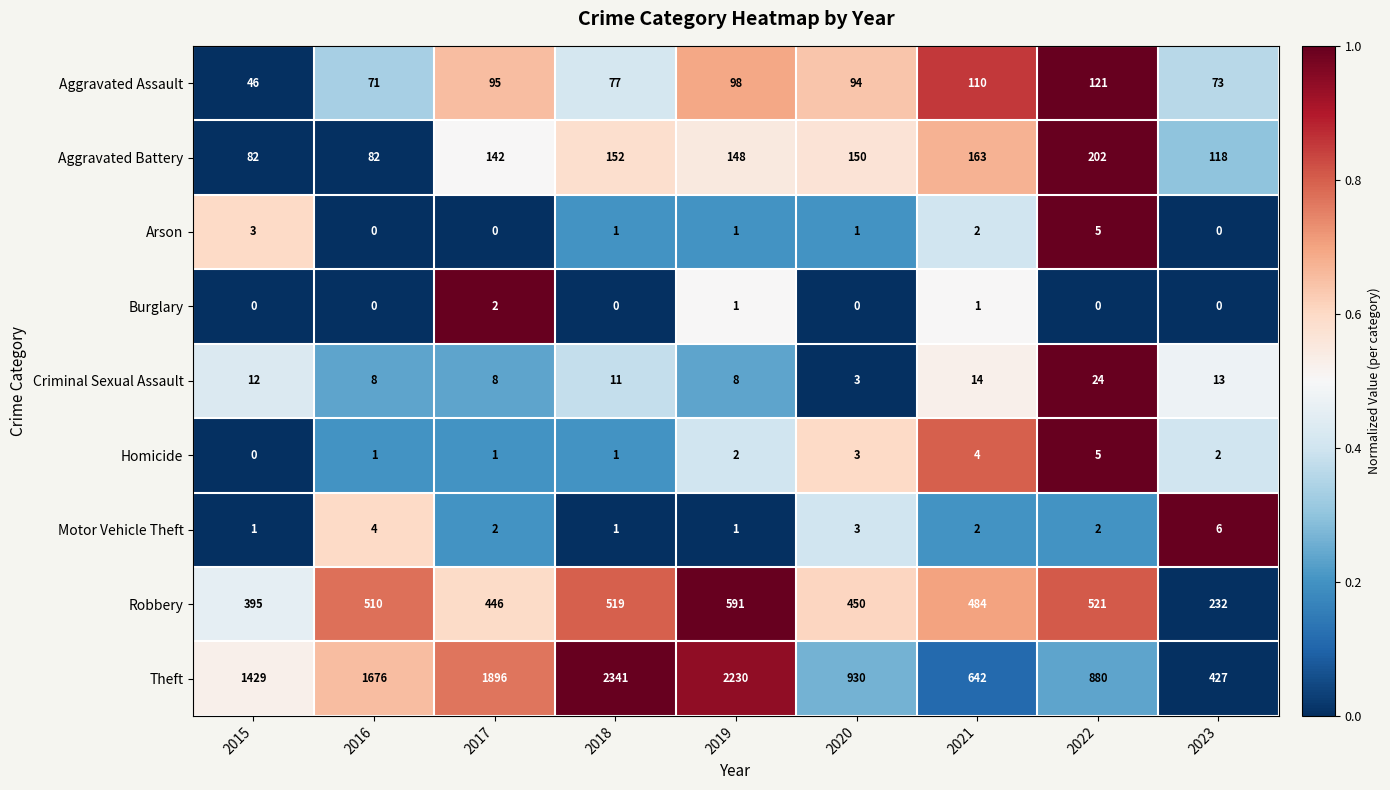

What is the total value across all series at 2017?

2592